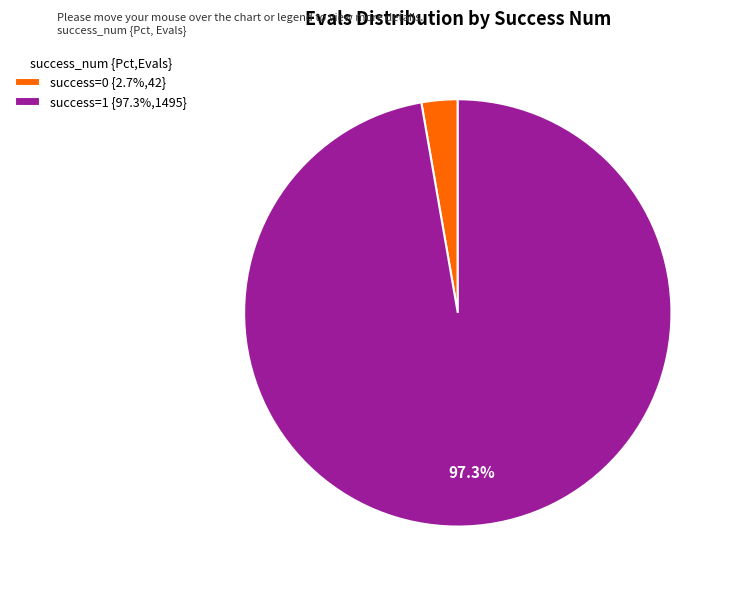

Is success=0 {2.7%,42} the majority of the pie?

No